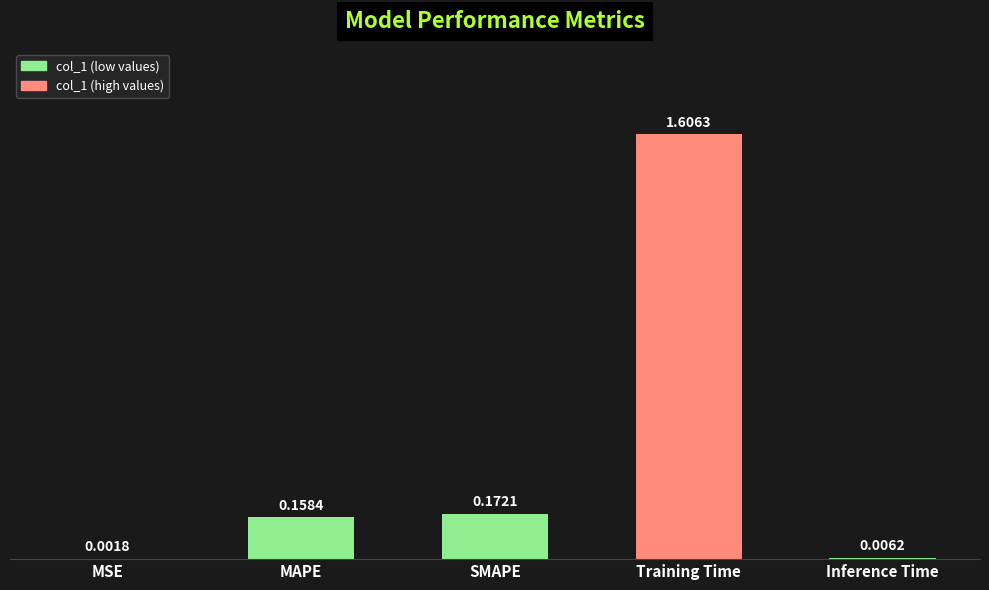

What is the sum of the values at Training Time and MSE?

1.6